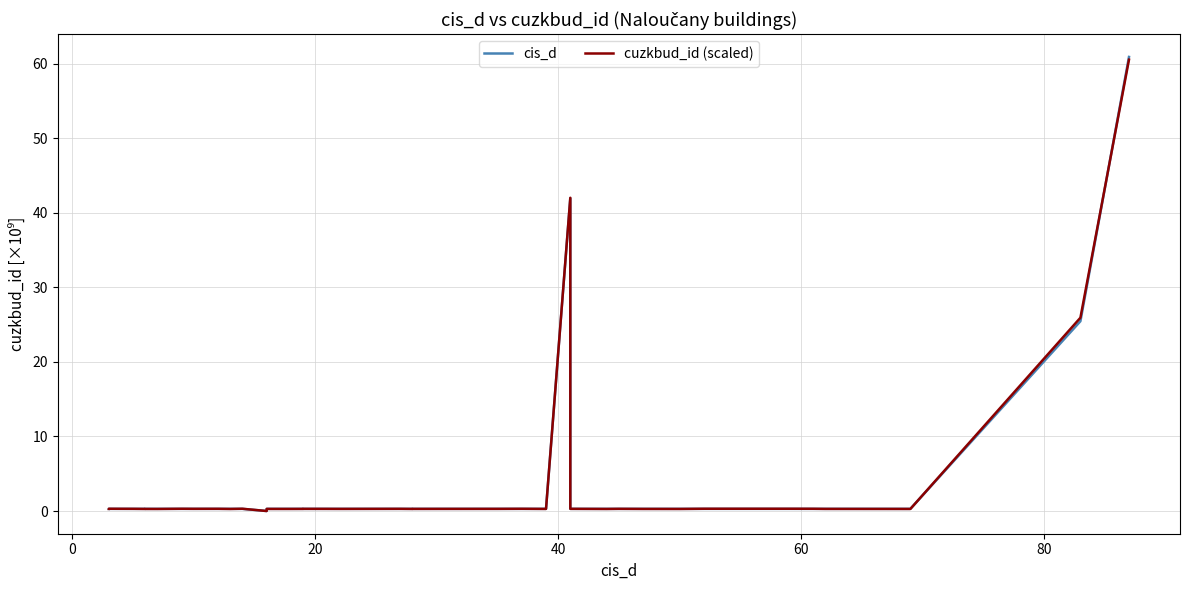

List the series in order of their peak value, highest first.

cis_d, cuzkbud_id (scaled)